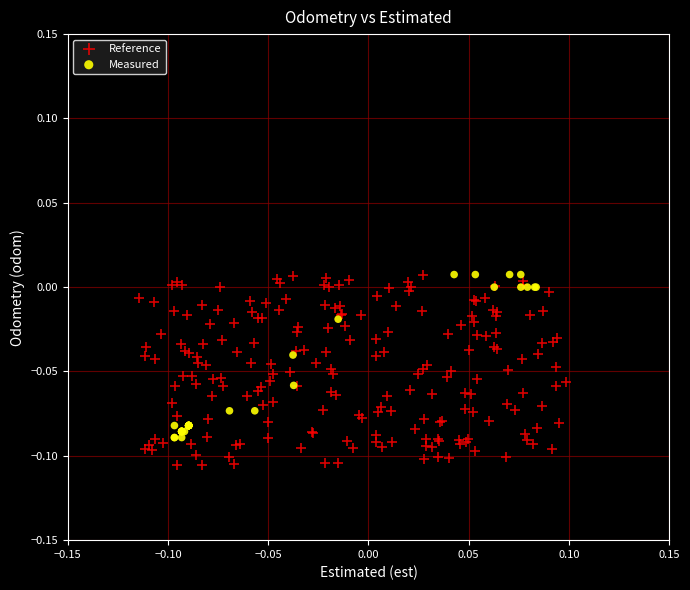

Which series reaches the minimum Y coordinate?

Reference